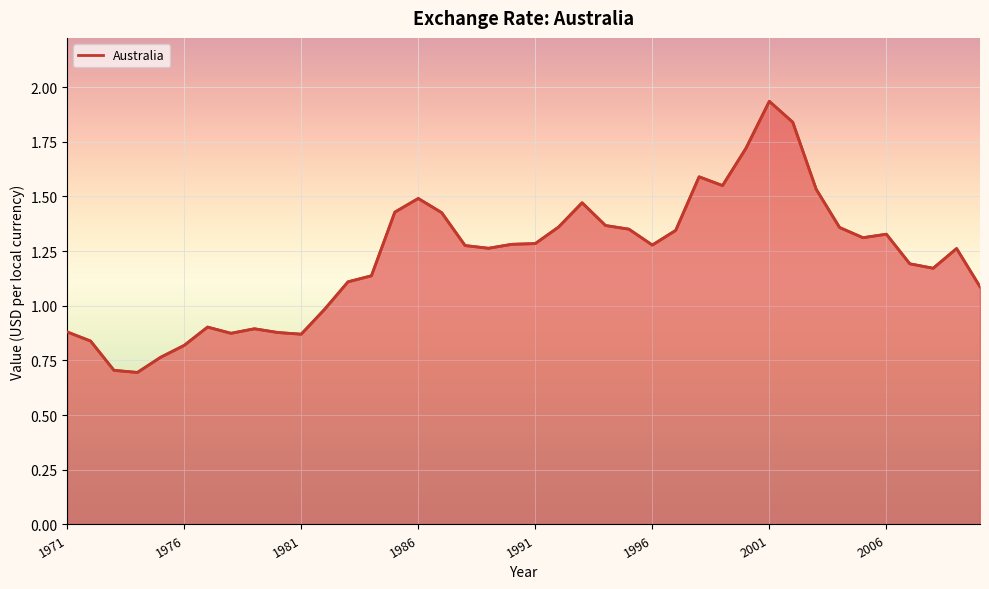

What is the sum of all values?

48.8